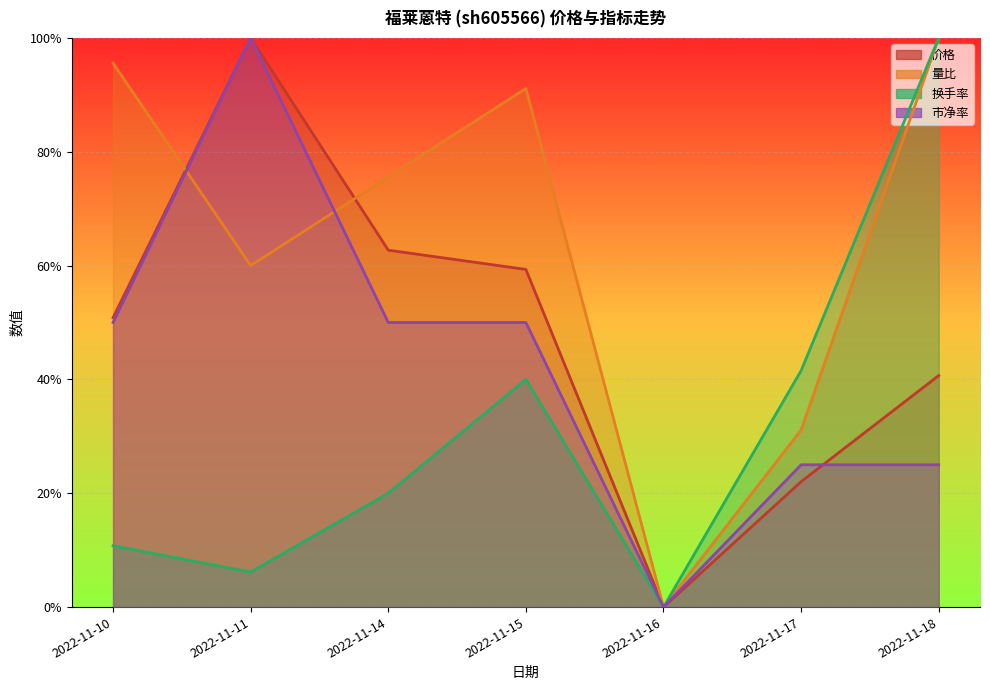

The 价格 series shows 0.6 at 2022-11-18. True or false?

False